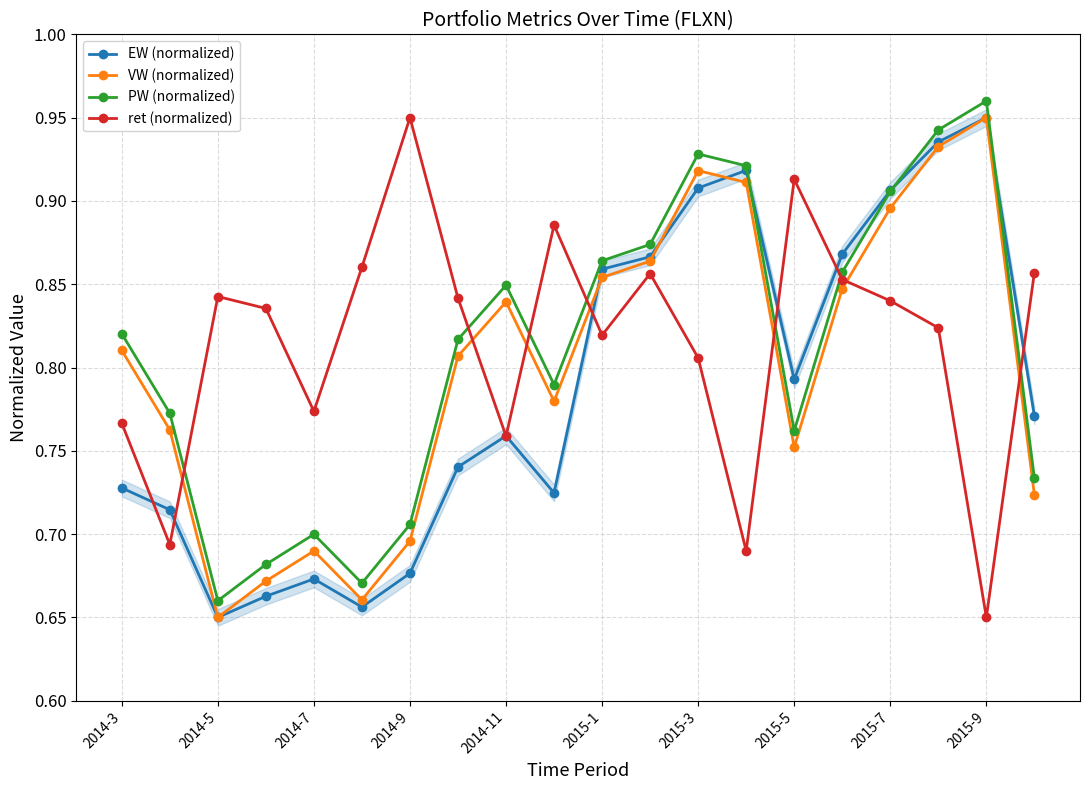

What are all the series names shown in the legend?

EW (normalized), VW (normalized), PW (normalized), ret (normalized)